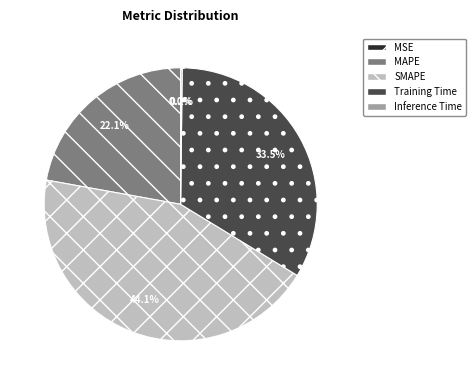

What is the ratio of the value at Training Time to the value at MAPE?

1.5